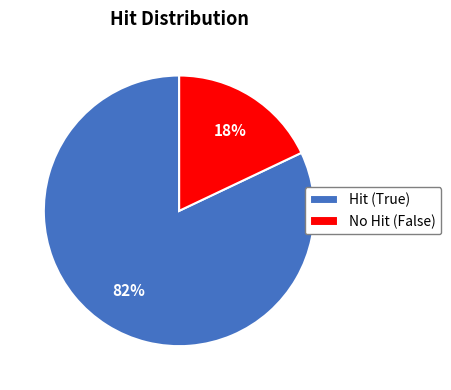

To the nearest percent, what is the average slice percentage?

50%